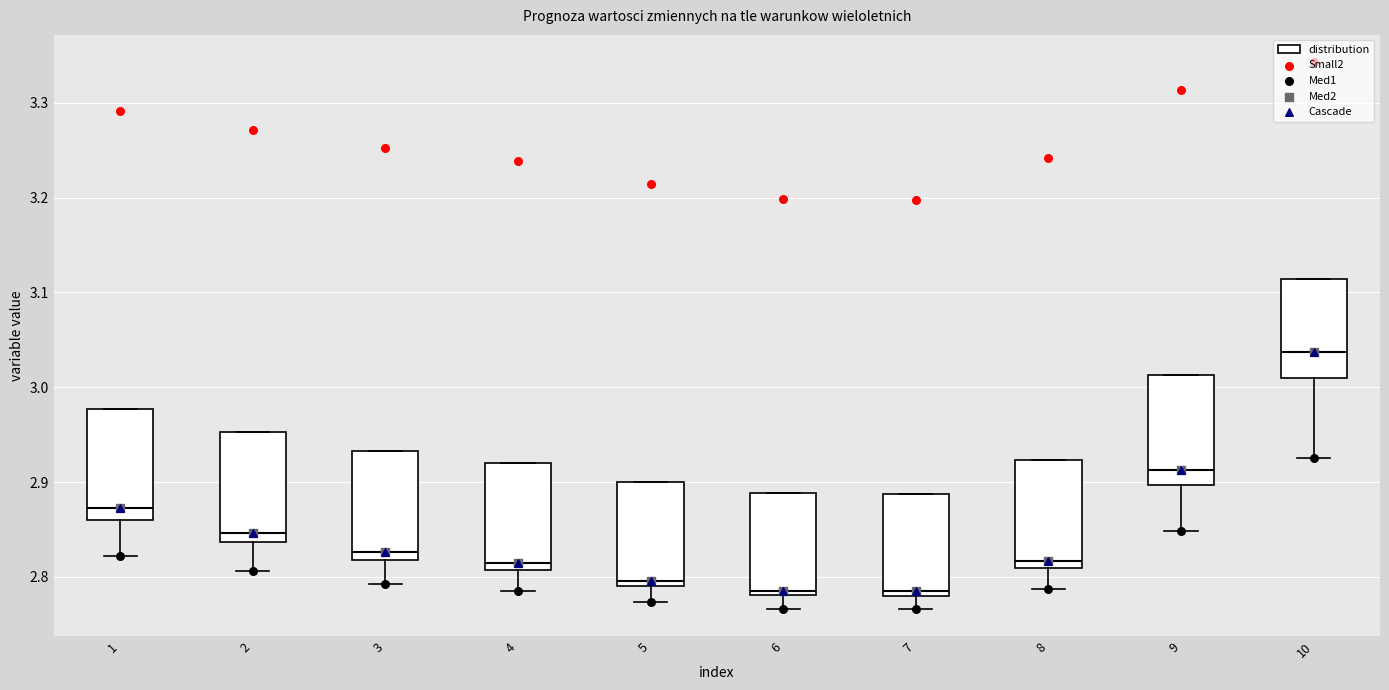

Reading left to right, read every box against the y-axis: the position of its median line, the range the box covers, and the ends of its whiskers. The values are not printed on the chart, so give them approximately, as read against the axis.

1: median 2.87, box 2.86 to 2.98, whiskers 2.82 to 2.98
2: median 2.85, box 2.84 to 2.95, whiskers 2.81 to 2.95
3: median 2.83, box 2.82 to 2.93, whiskers 2.79 to 2.93
4: median 2.81 (just above the box's lower edge), box 2.81 to 2.92, whiskers 2.79 to 2.92
5: median 2.80, box 2.79 to 2.90, whiskers 2.77 to 2.90
6: median 2.79, box 2.78 to 2.89, whiskers 2.77 to 2.89
7: median 2.78 (just above the box's lower edge), box 2.78 to 2.89, whiskers 2.77 to 2.89
8: median 2.82, box 2.81 to 2.92, whiskers 2.79 to 2.92
9: median 2.91, box 2.90 to 3.01, whiskers 2.85 to 3.01
10: median 3.04, box 3.01 to 3.11, whiskers 2.93 to 3.11